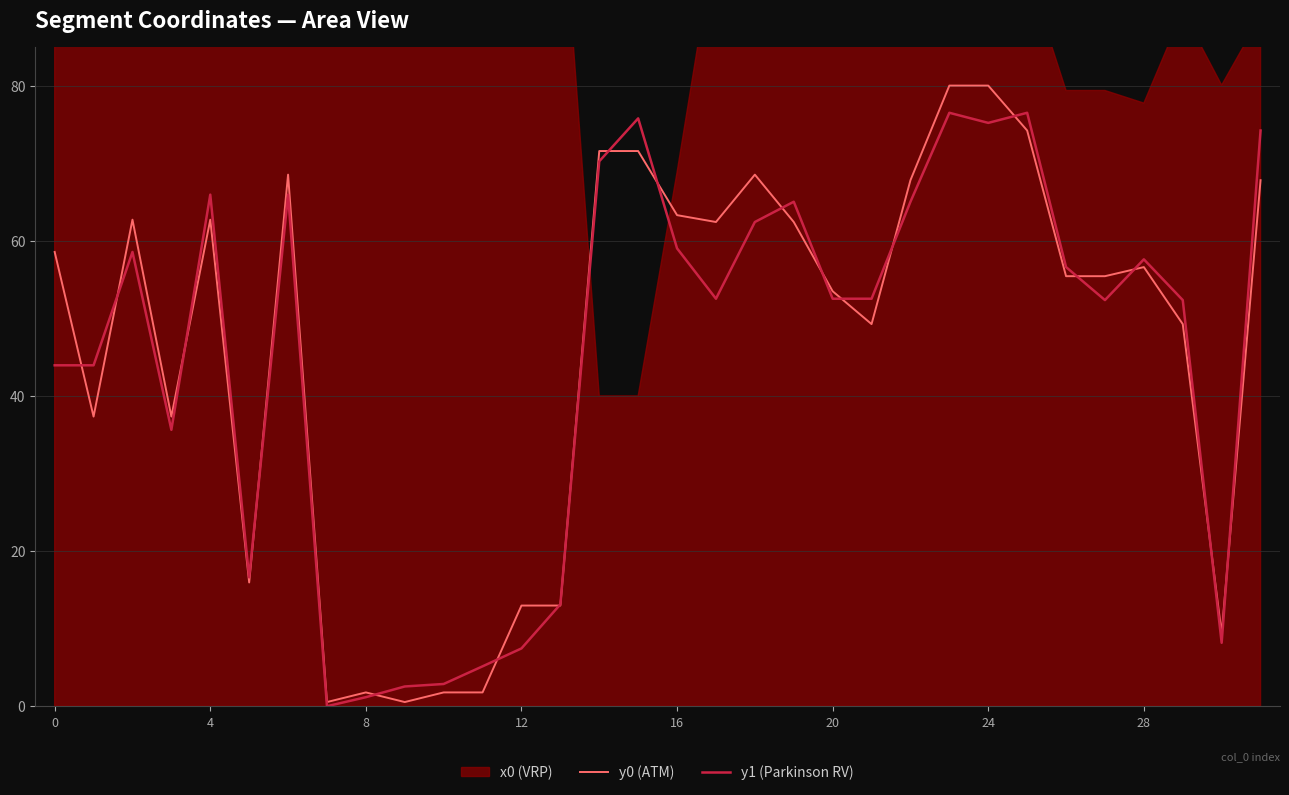

What is the maximum value for y1 (Parkinson RV)?

76.5